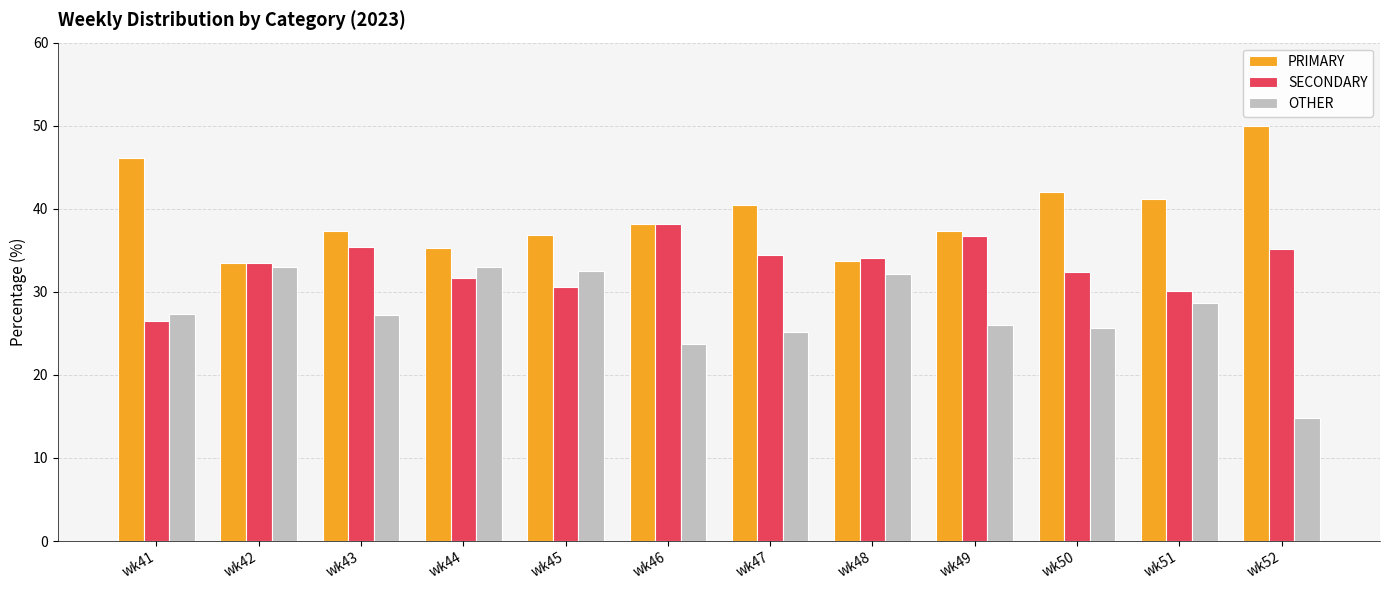

Is the value of SECONDARY at wk44 greater than the value of OTHER at wk47?

Yes